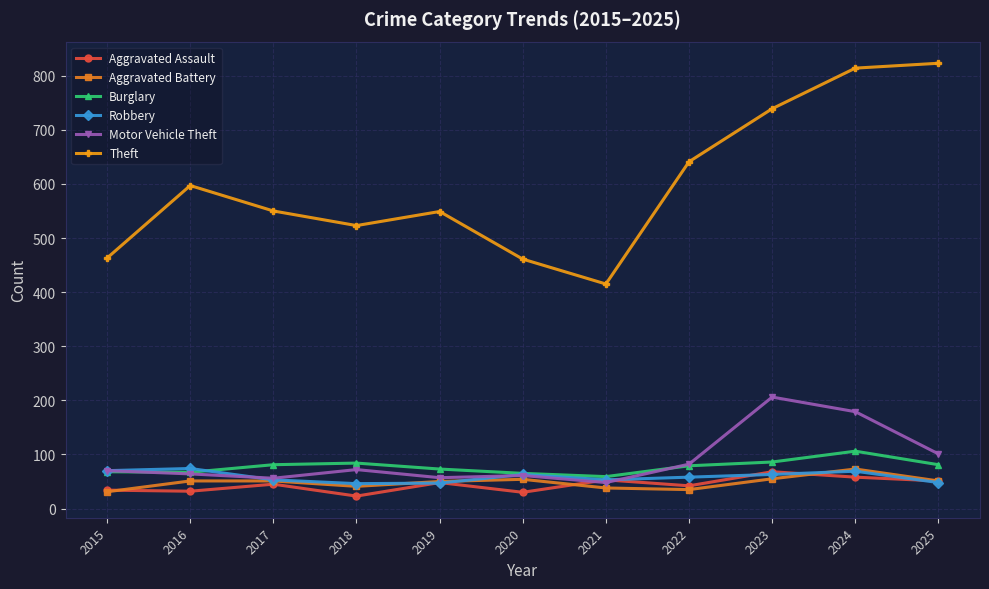

Is it true that Burglary equals 65 at 2020?

True